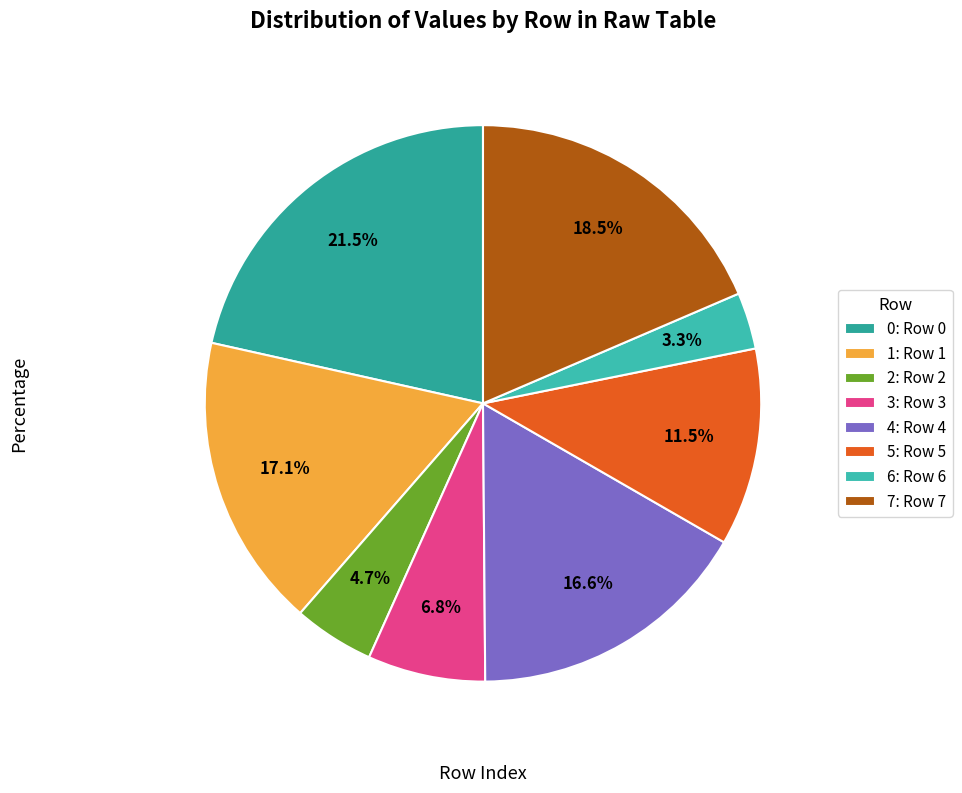

What is the largest slice in the pie chart?

0: Row 0